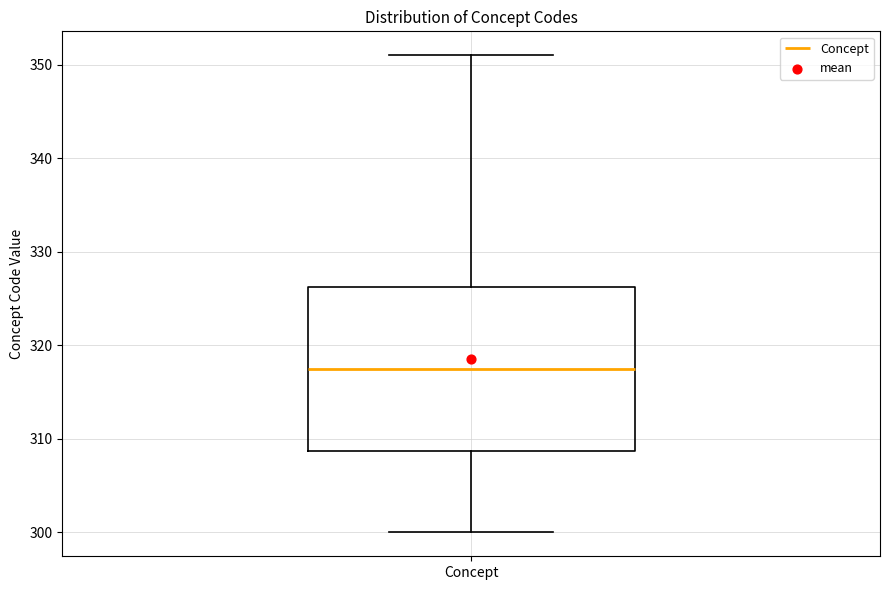

Read this box plot against the y-axis: the position of the median line, the range covered by the box, and the ends of both whiskers. The values are not printed on the chart, so give them approximately, as read against the axis.

median 318, box 309 to 326, whiskers 300 to 351